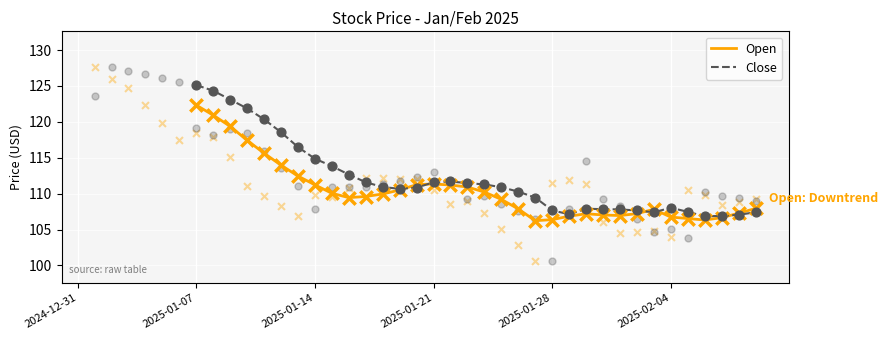

At how many categories does at least one series exceed 110?

20